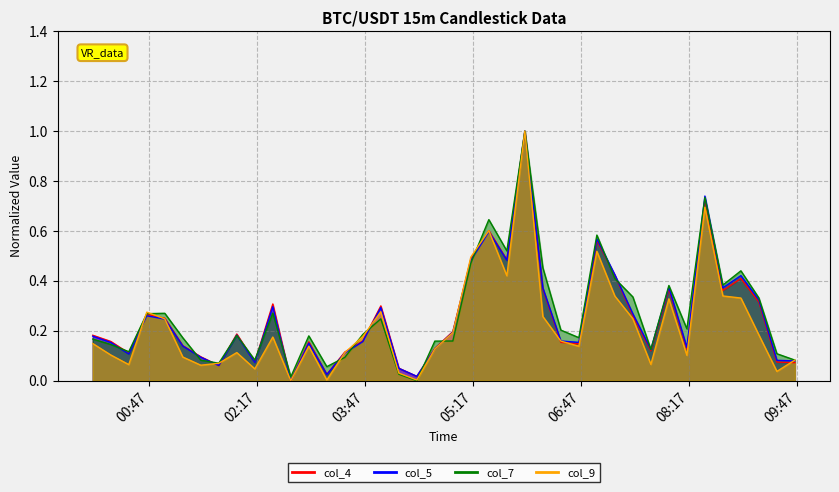

How many intersections are there between col_9 and col_7?

9